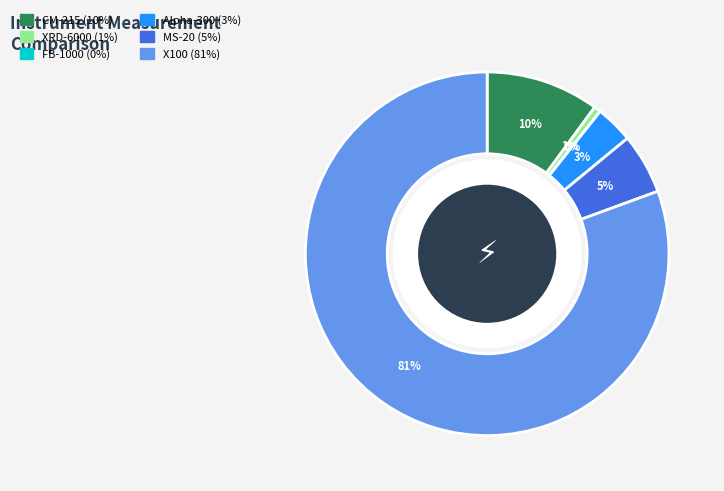

Is there any slice that represents more than half of the pie?

Yes